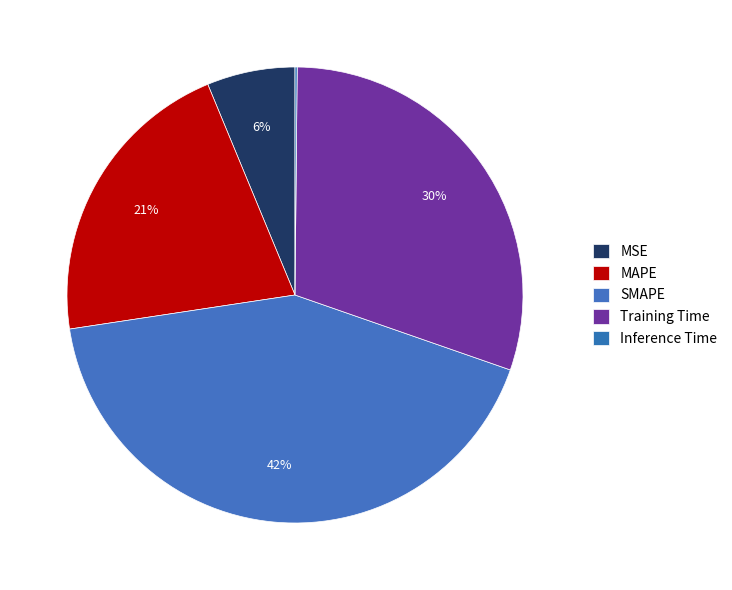

Is there a majority slice in this chart?

No